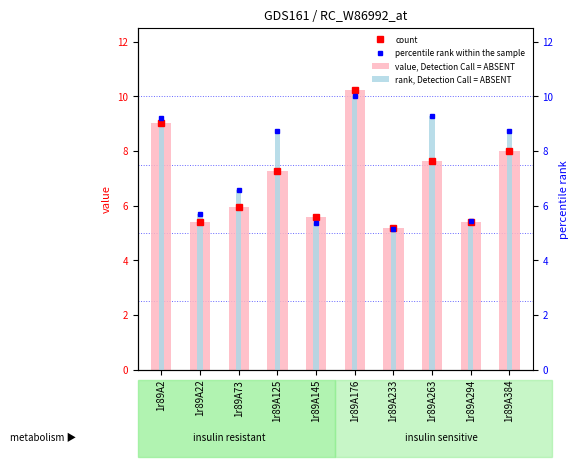

At how many categories does at least one series exceed 9?

3